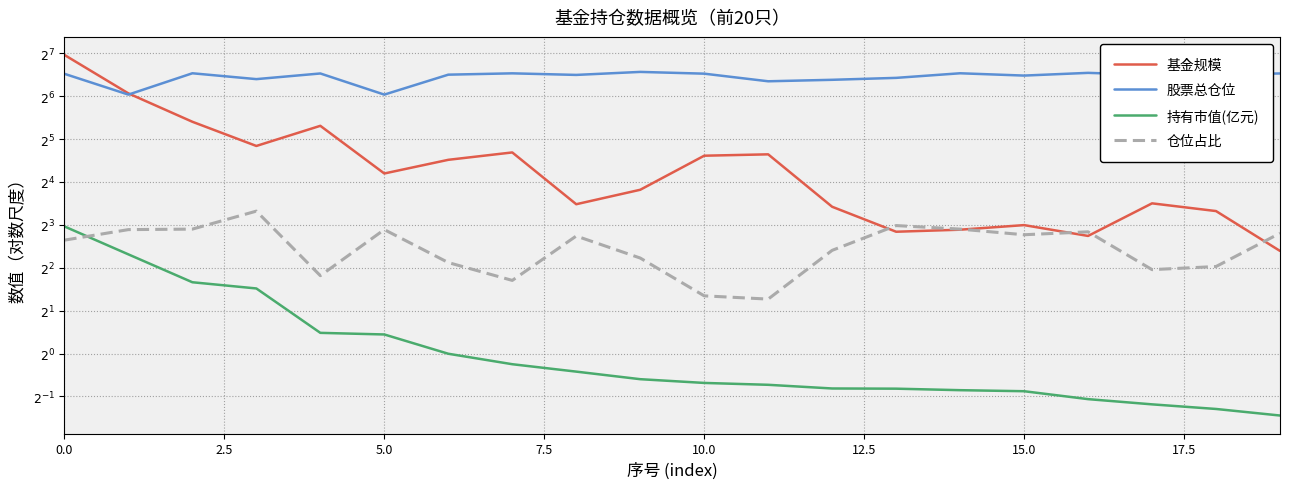

What is the value of the 基金规模 point at the 13th from the left?

10.7